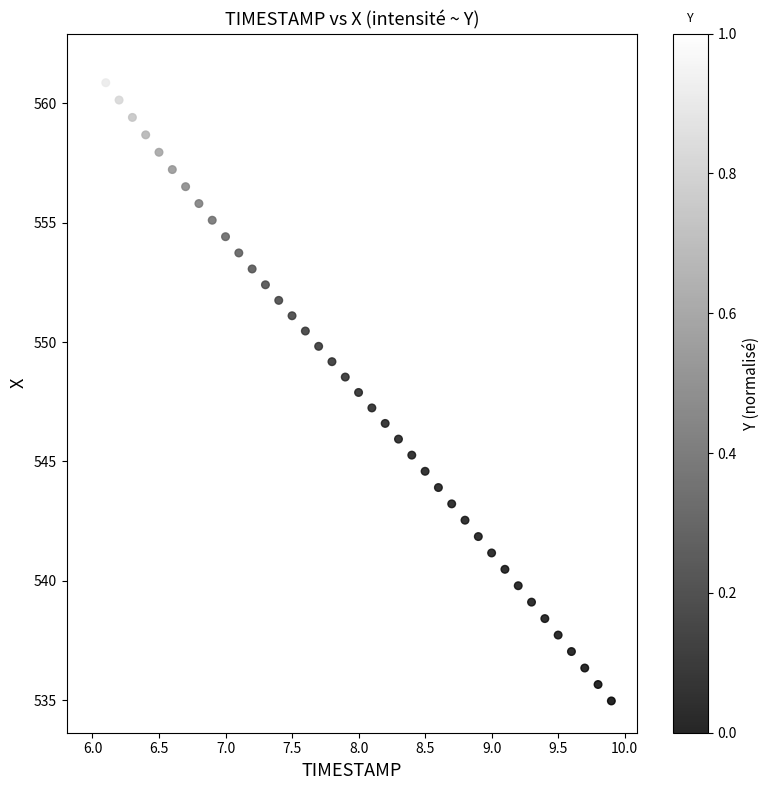

What is the range of Y values (max minus min)?

26.6